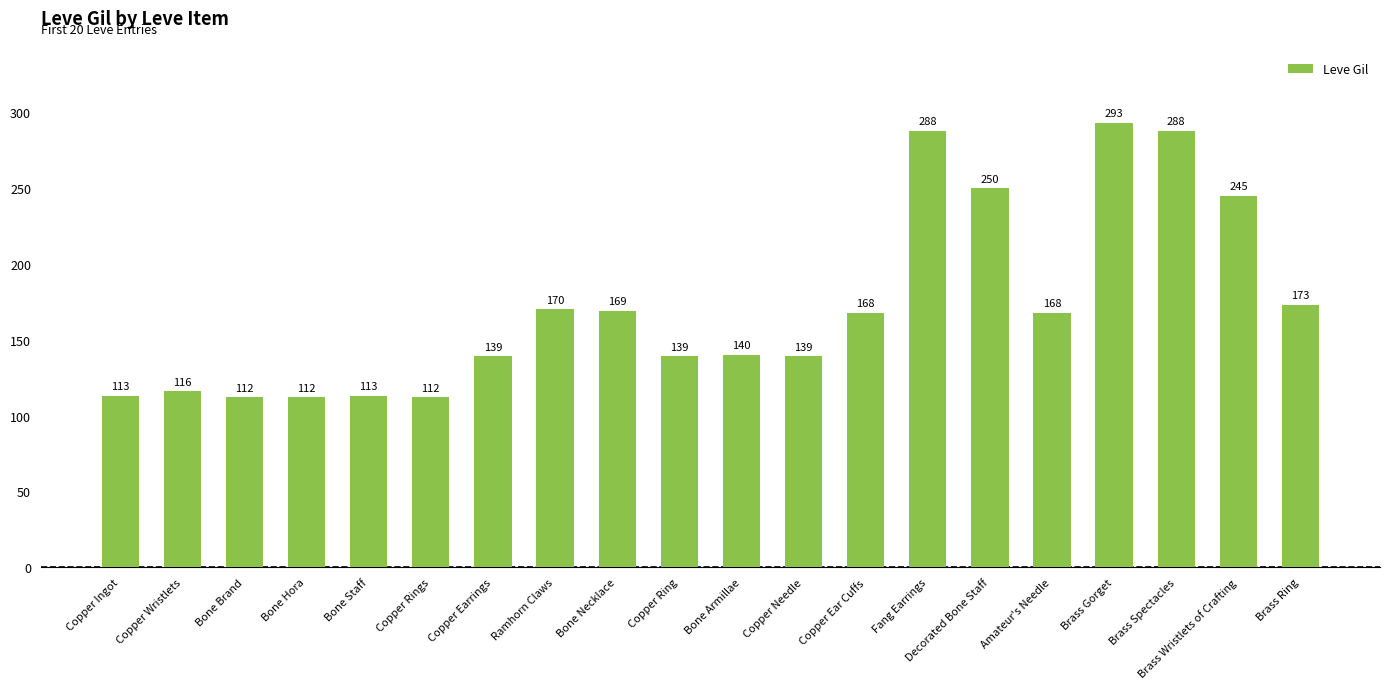

Is it true that the value at Bone Brand is 191?

False